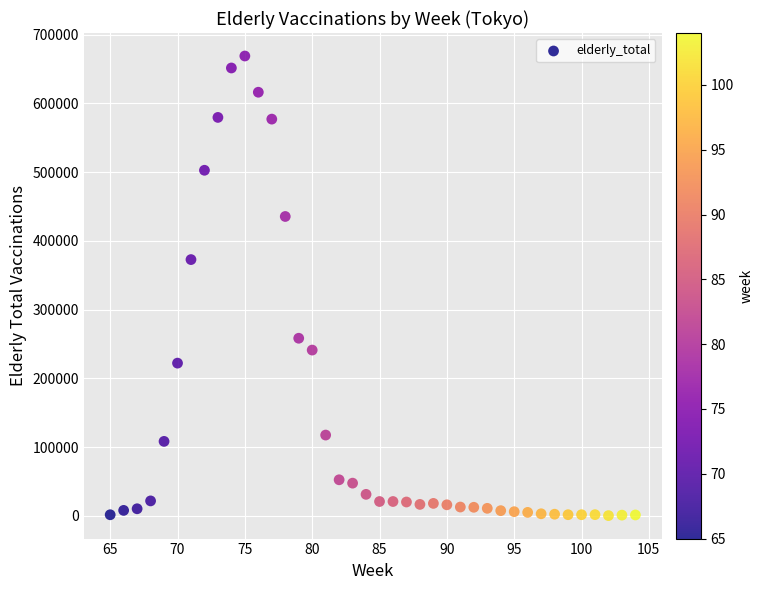

What is the range of Y values (max minus min)?

668654